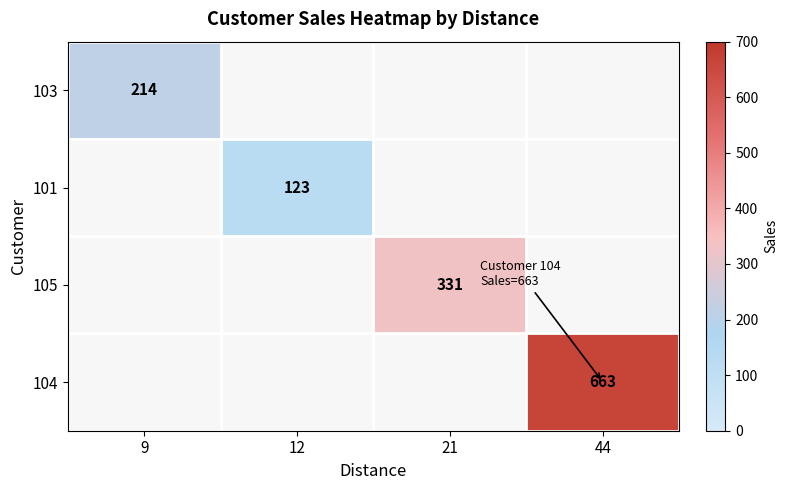

Is it true that 101 equals 123 at 12?

True